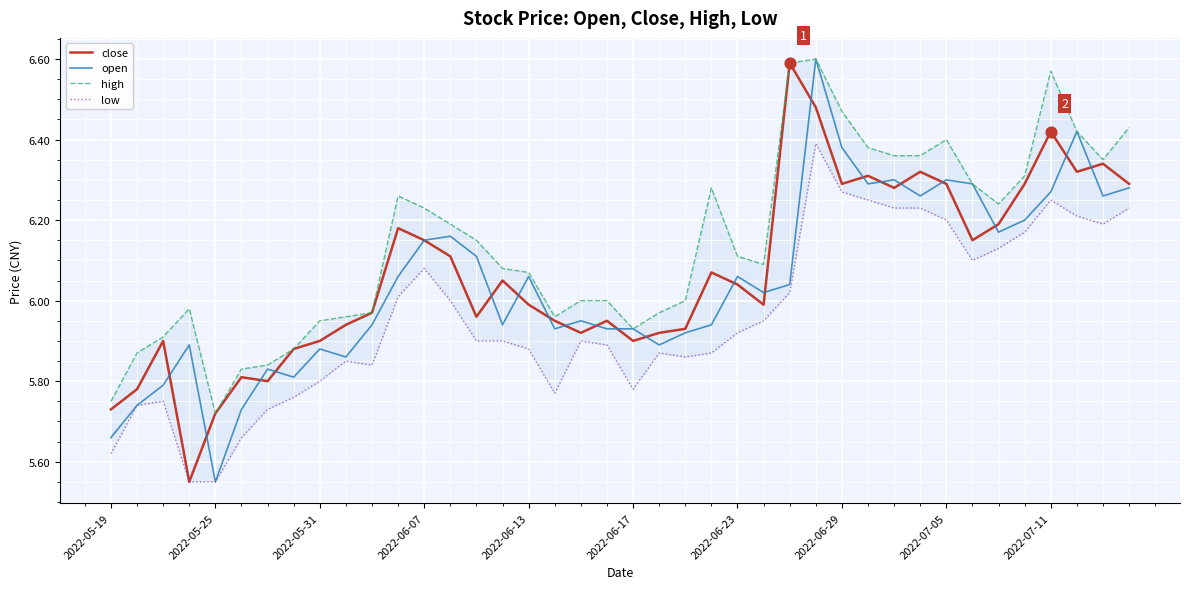

At how many categories does at least one series exceed 6?

23